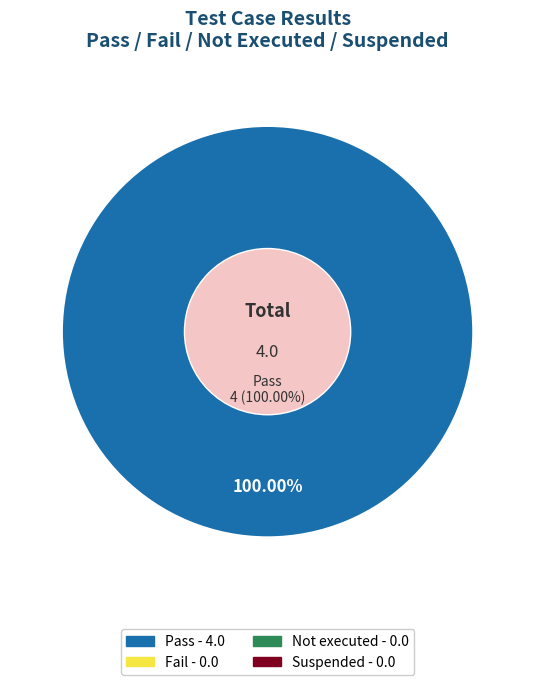

True or false: Fail accounts for 0% of the total.

True